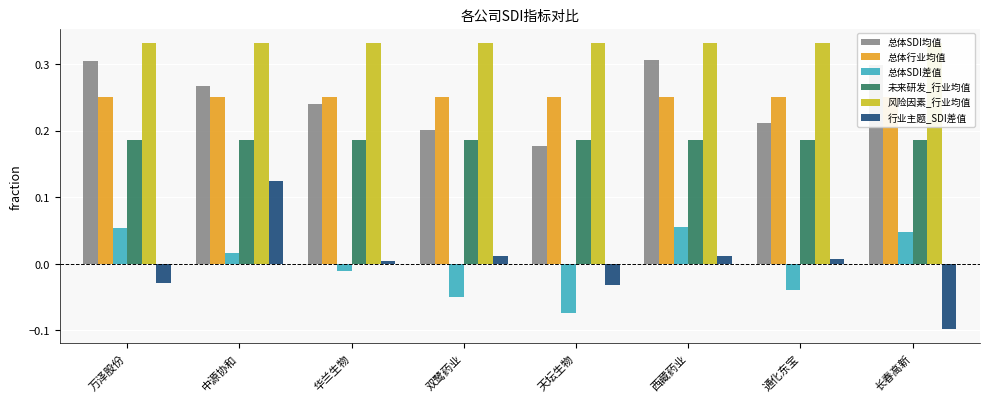

Which series changed the most between 双鹭药业 and 通化东宝?

总体SDI差值